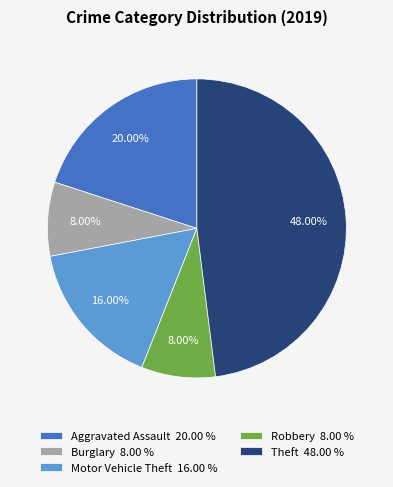

Which has a higher value, Burglary 8.00 % or Theft 48.00 %?

Theft 48.00 %